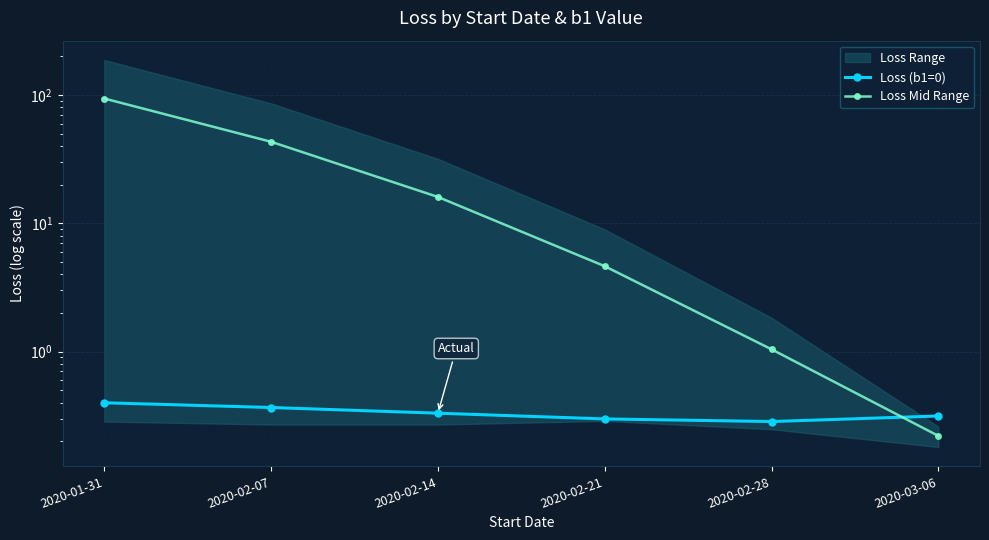

How many lines are shown in the chart?

2